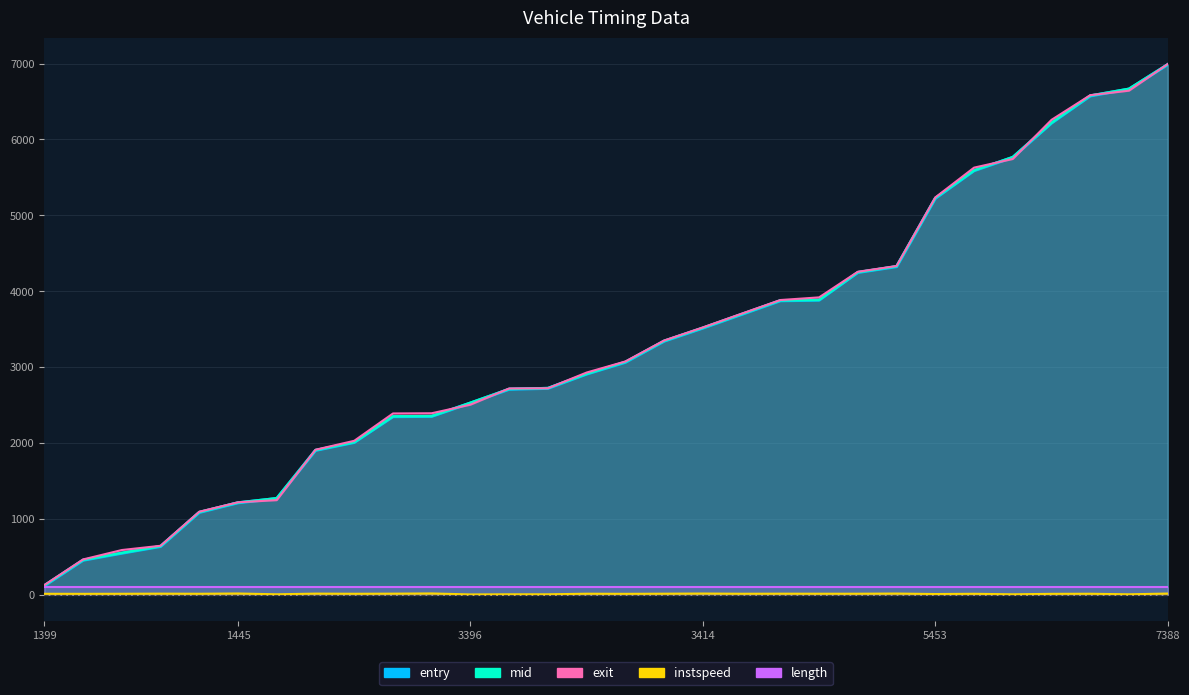

What are all the series names shown in the legend?

entry, mid, exit, instspeed, length